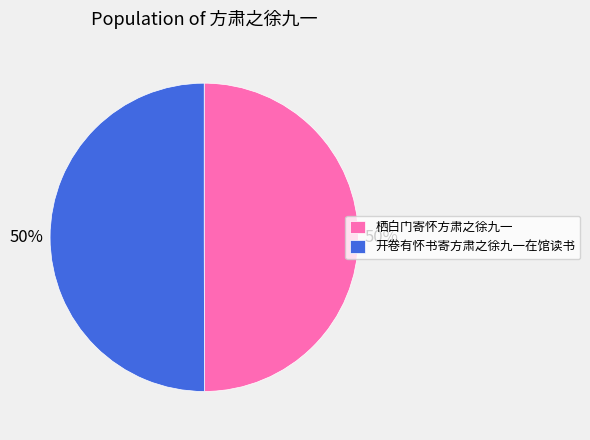

True or false: 开卷有怀书寄方肃之徐九一在馆读书 accounts for 50% of the total.

True